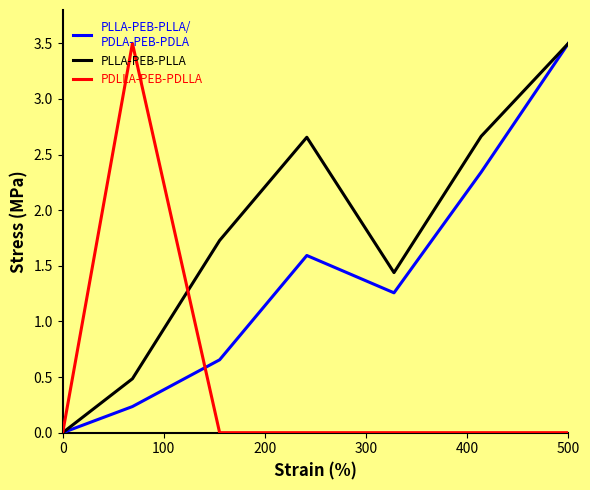

What is the maximum value shown in the chart?

3.5